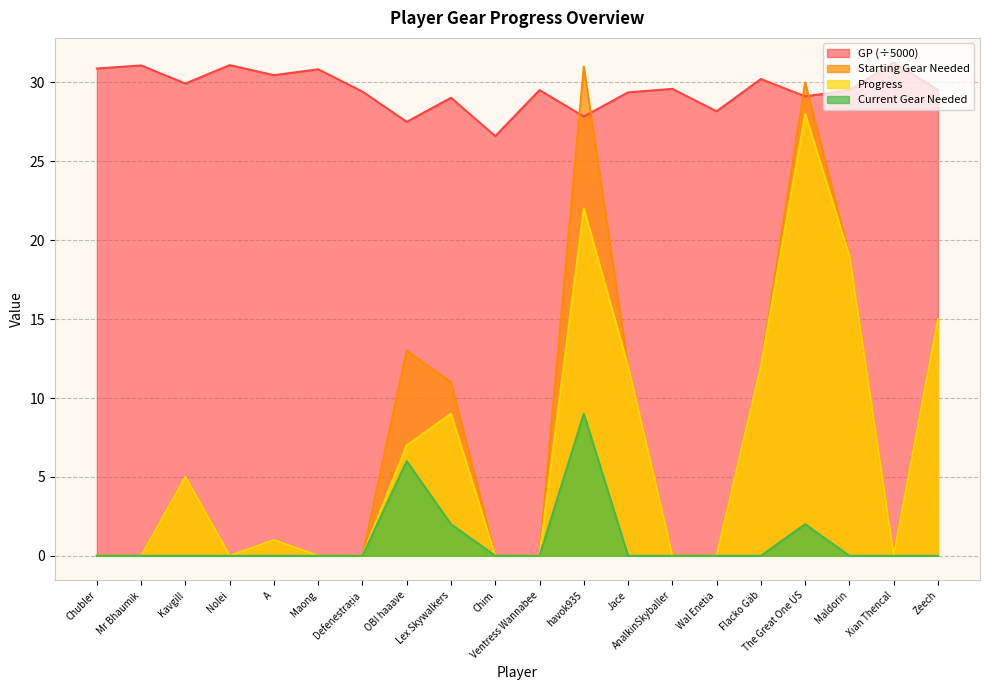

What is the value of the GP point at the 10th from the left?

26.6